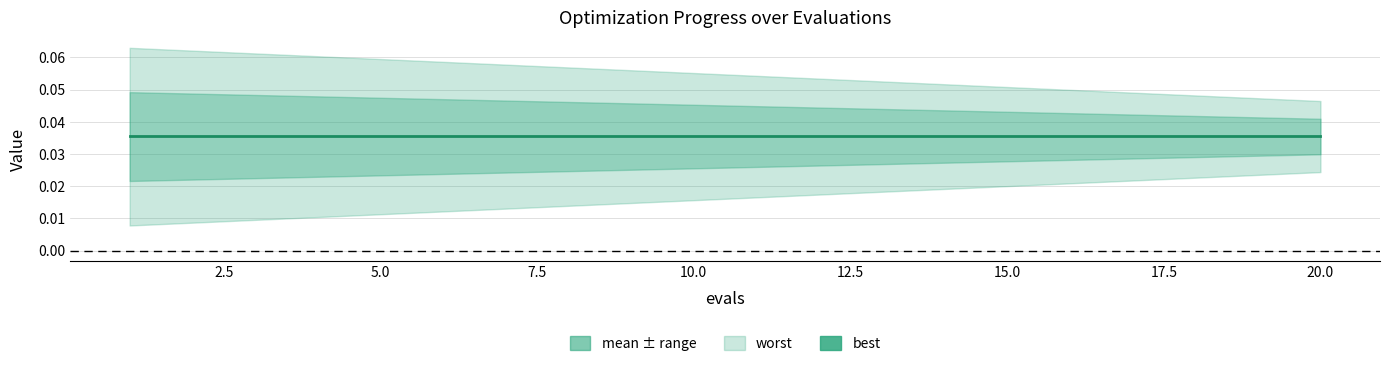

How many distinct data groups are displayed?

3